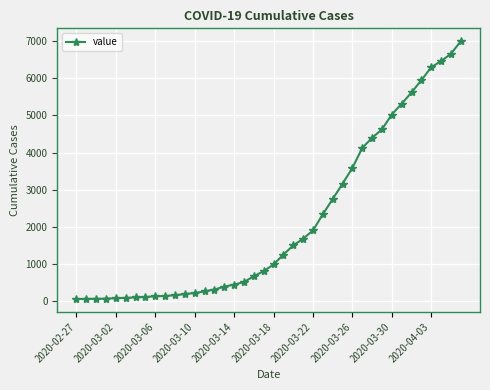

What is the maximum value shown in the chart?

6995